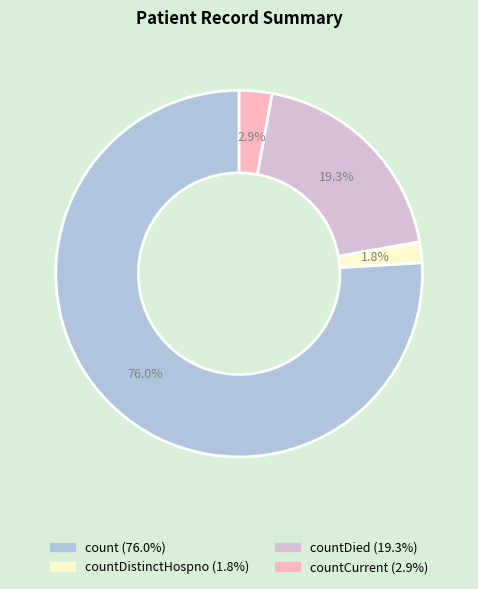

Does any single category account for the majority?

Yes